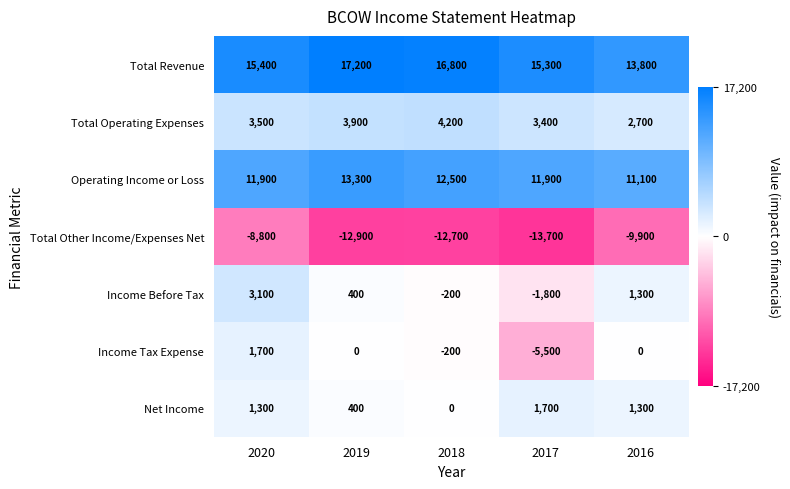

The Income Before Tax series shows 290 at 2016. True or false?

False